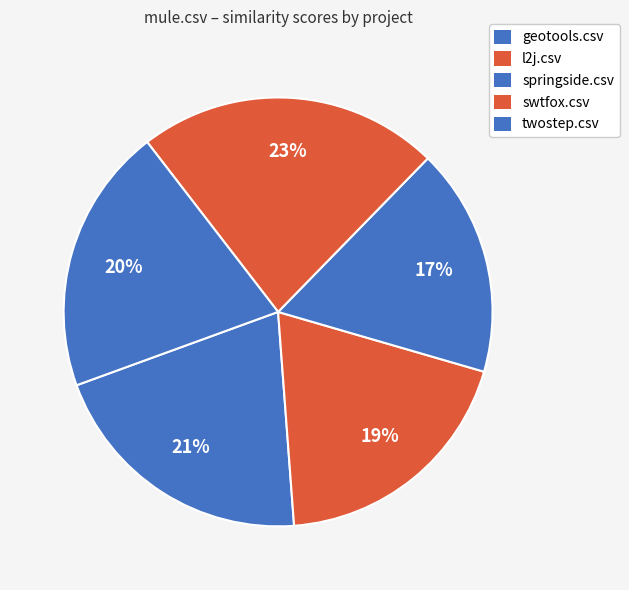

What is the largest slice in the pie chart?

swtfox.csv